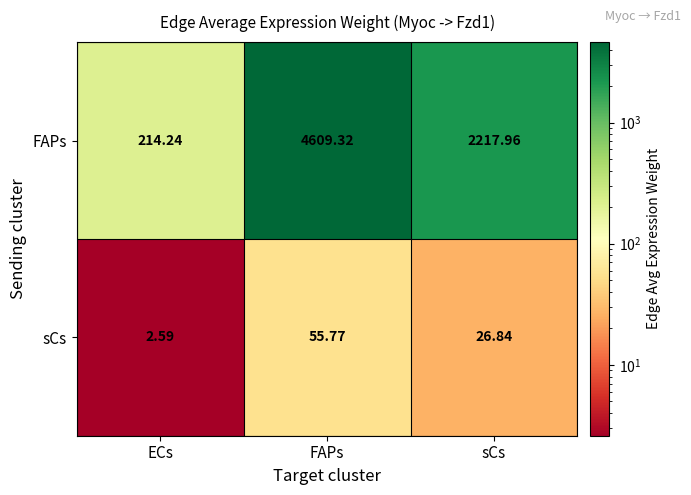

How many data points does each series have?

3